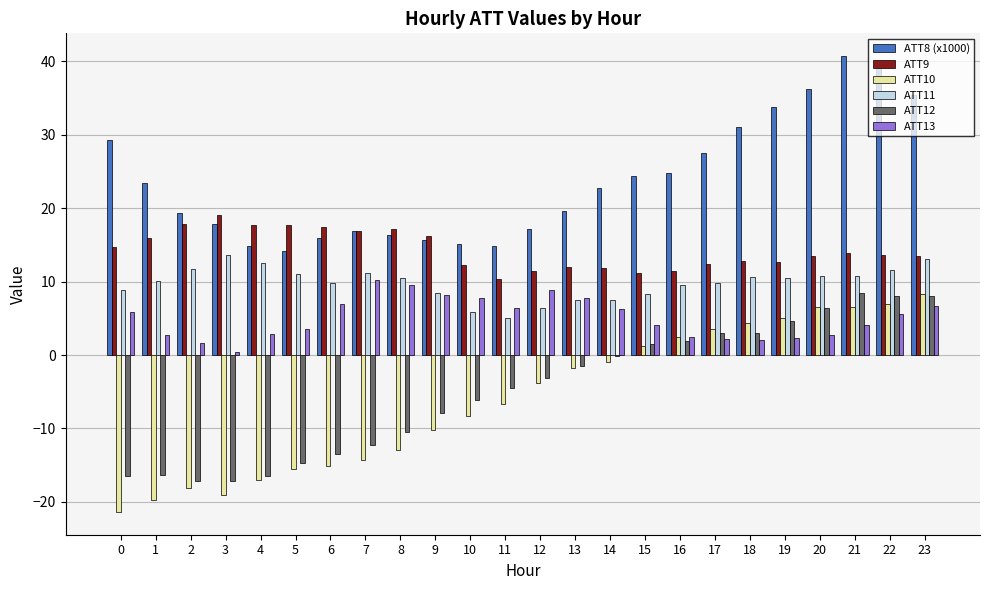

How many groups of bars are there?

24